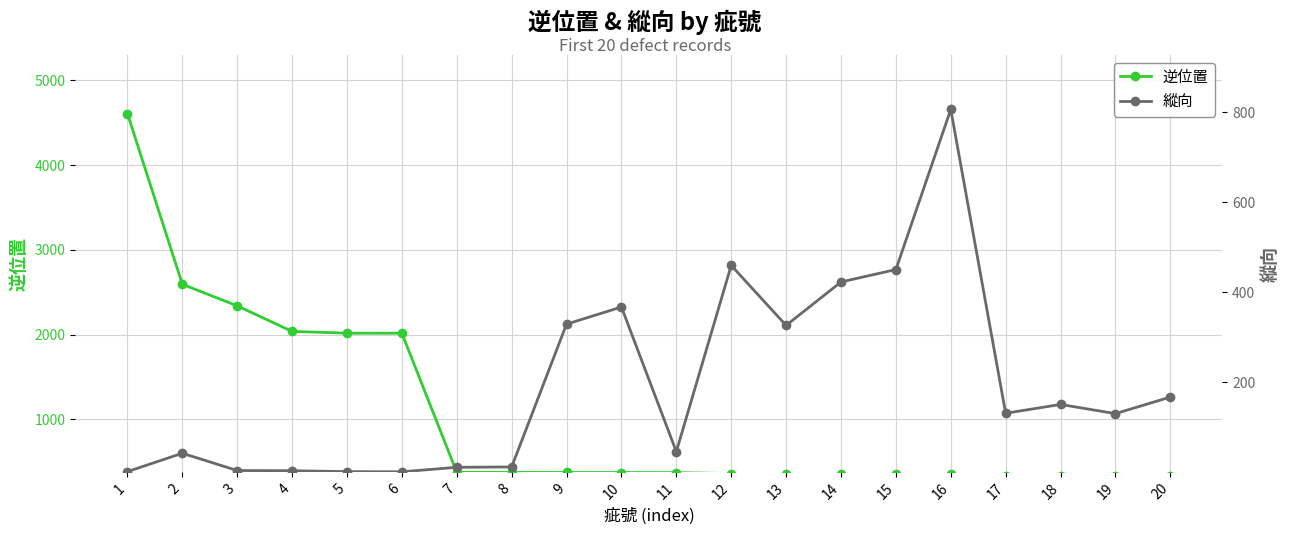

What is the lowest value of the 縱向 series?

1.6